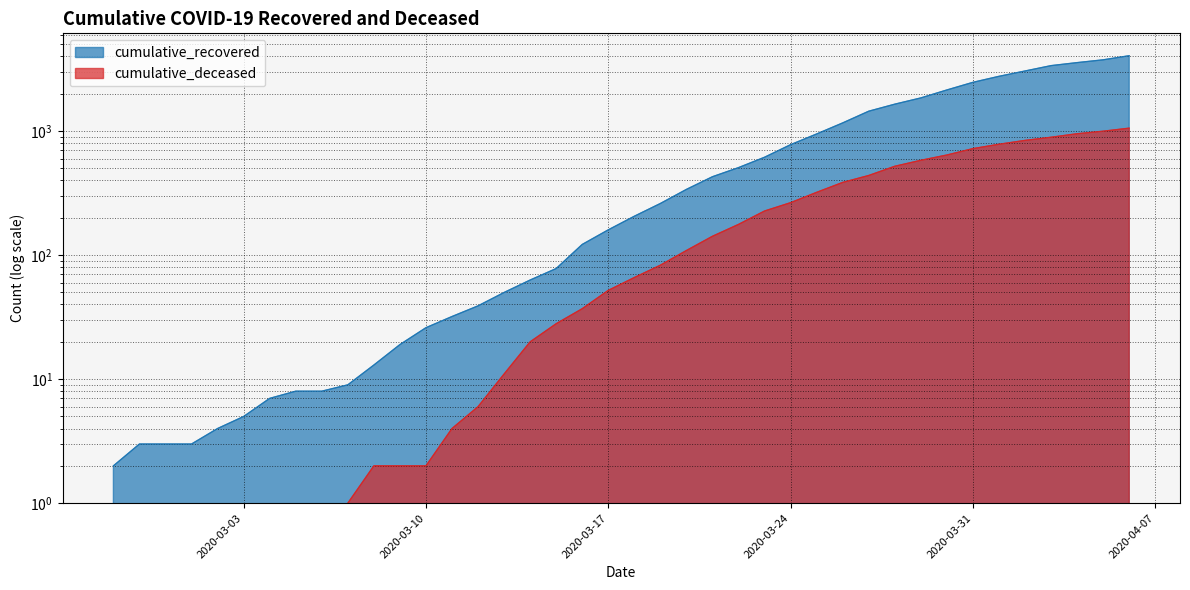

Which category has the highest value across all series?

2020-04-06